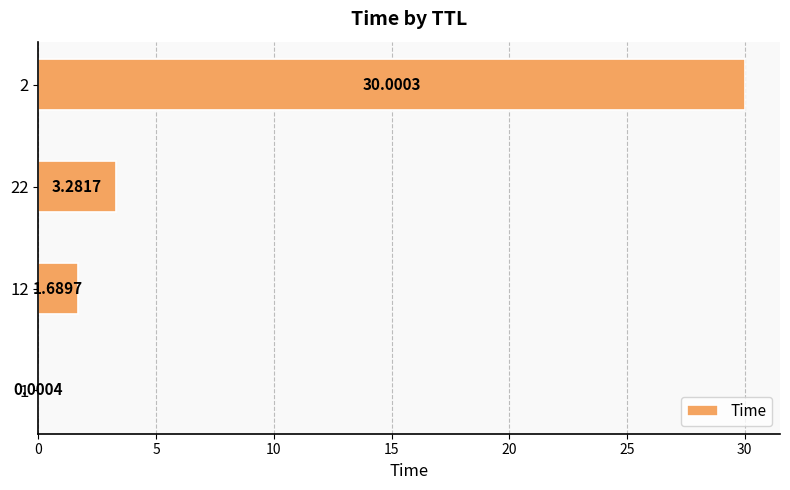

Which label corresponds to the largest value in the chart?

2